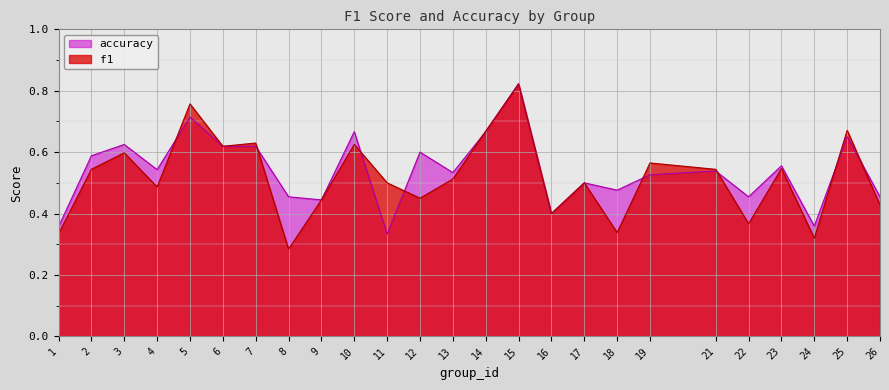

How many lines are shown in the chart?

2